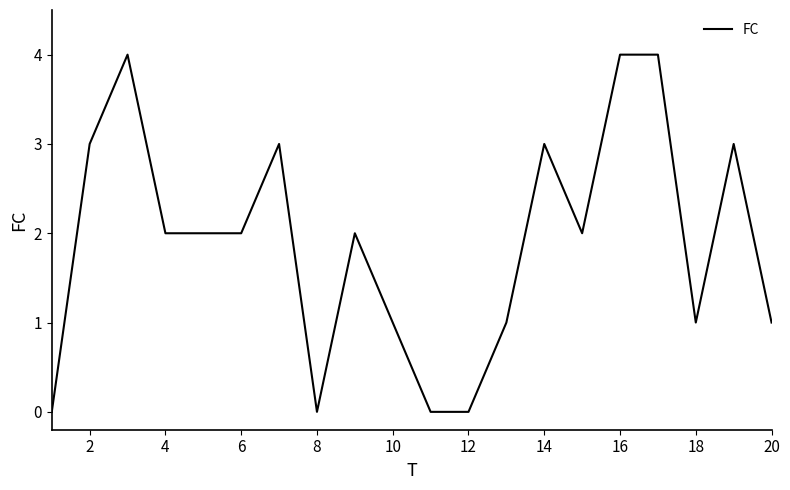

What is the greatest value displayed?

4